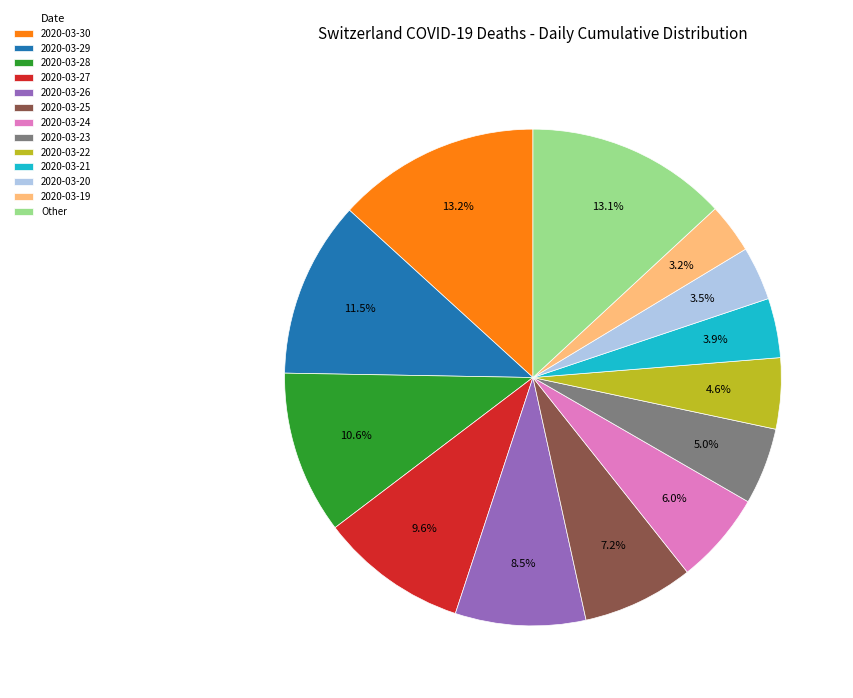

To the nearest percent, what portion does 2020-03-27 represent?

10%